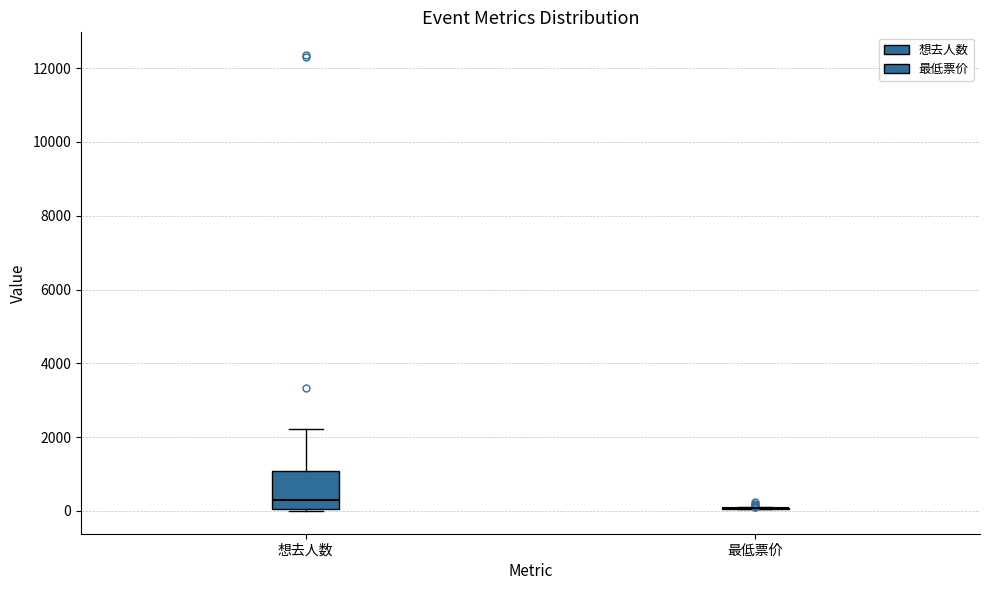

Comparing the boxes themselves (not the whiskers), which one is the tallest?

想去人数